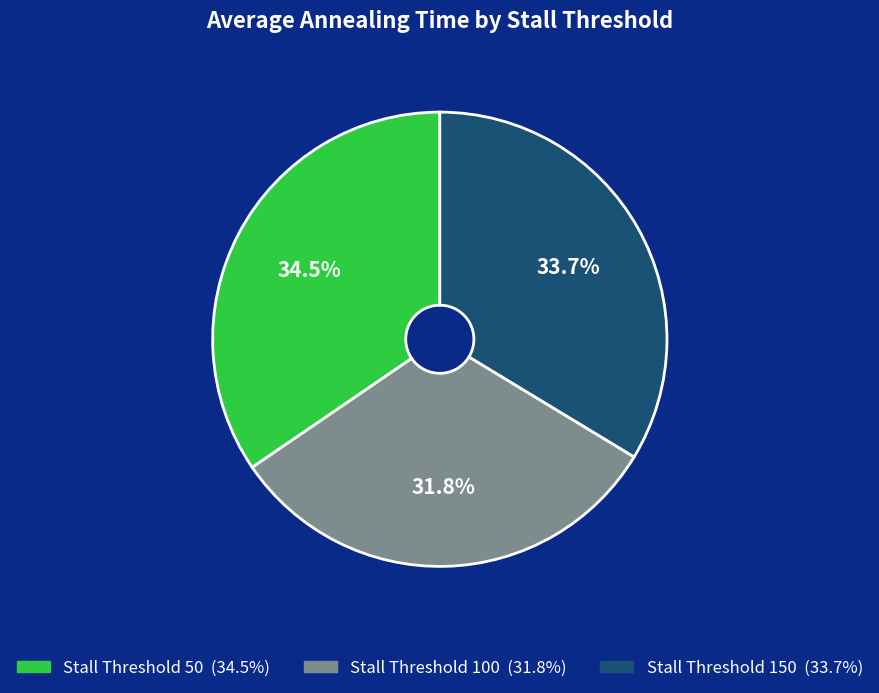

Is there a majority slice in this chart?

No